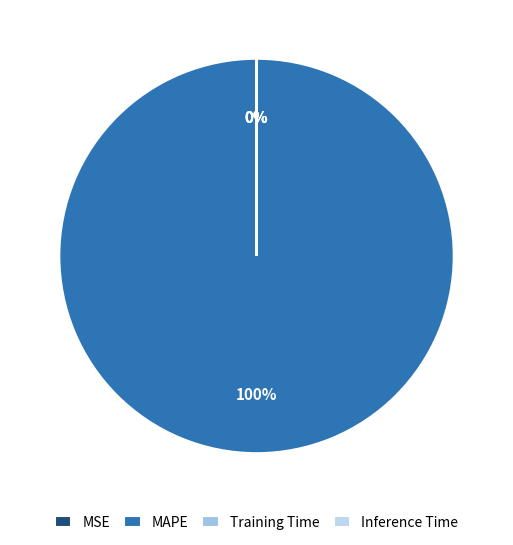

Which slice represents more than half of the pie?

MAPE